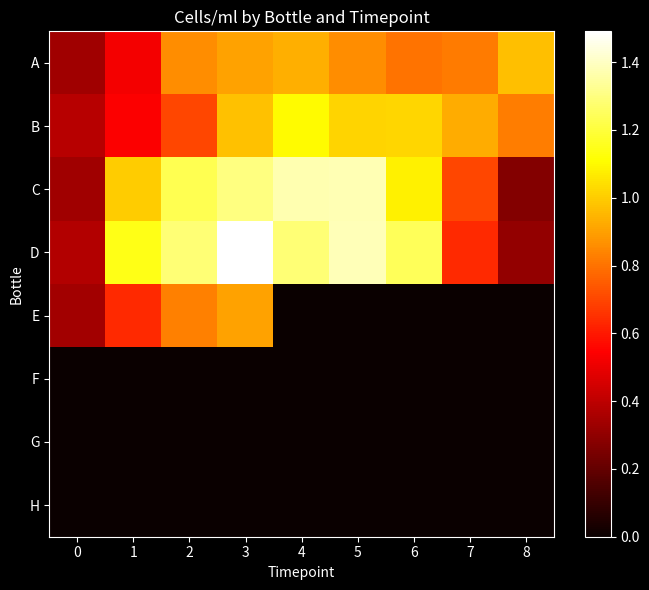

Reading left to right, transcribe all the data shown in this chart.

A: 0=332531.5	1=523943.1	2=859019.9	3=906998.9	4=933025.2	5=861129.1	6=798345.8	7=818468.4	8=967204.1
B: 0=389243.4	1=540180.2	2=703840.6	3=974216.4	4=1106511.6	5=1017122.8	6=1020031.5	7=927016.2	8=826944.8
C: 0=336545.3	1=996356.8	2=1230196.2	3=1302478.0	4=1371723.4	5=1374719.2	6=1082805.7	7=700633.1	8=269659.9
D: 0=378432.3	1=1143848.4	2=1284329.8	3=1491056.0	4=1282878.2	5=1382528.7	6=1243556.8	7=635058.7	8=303070.3
E: 0=340956.9	1=635639.5	2=832832.3	3=908466.5	4=0.0	5=0.0	6=0.0	7=0.0	8=0.0
F: 0=0.0	1=0.0	2=0.0	3=0.0	4=0.0	5=0.0	6=0.0	7=0.0	8=0.0
G: 0=0.0	1=0.0	2=0.0	3=0.0	4=0.0	5=0.0	6=0.0	7=0.0	8=0.0
H: 0=0.0	1=0.0	2=0.0	3=0.0	4=0.0	5=0.0	6=0.0	7=0.0	8=0.0